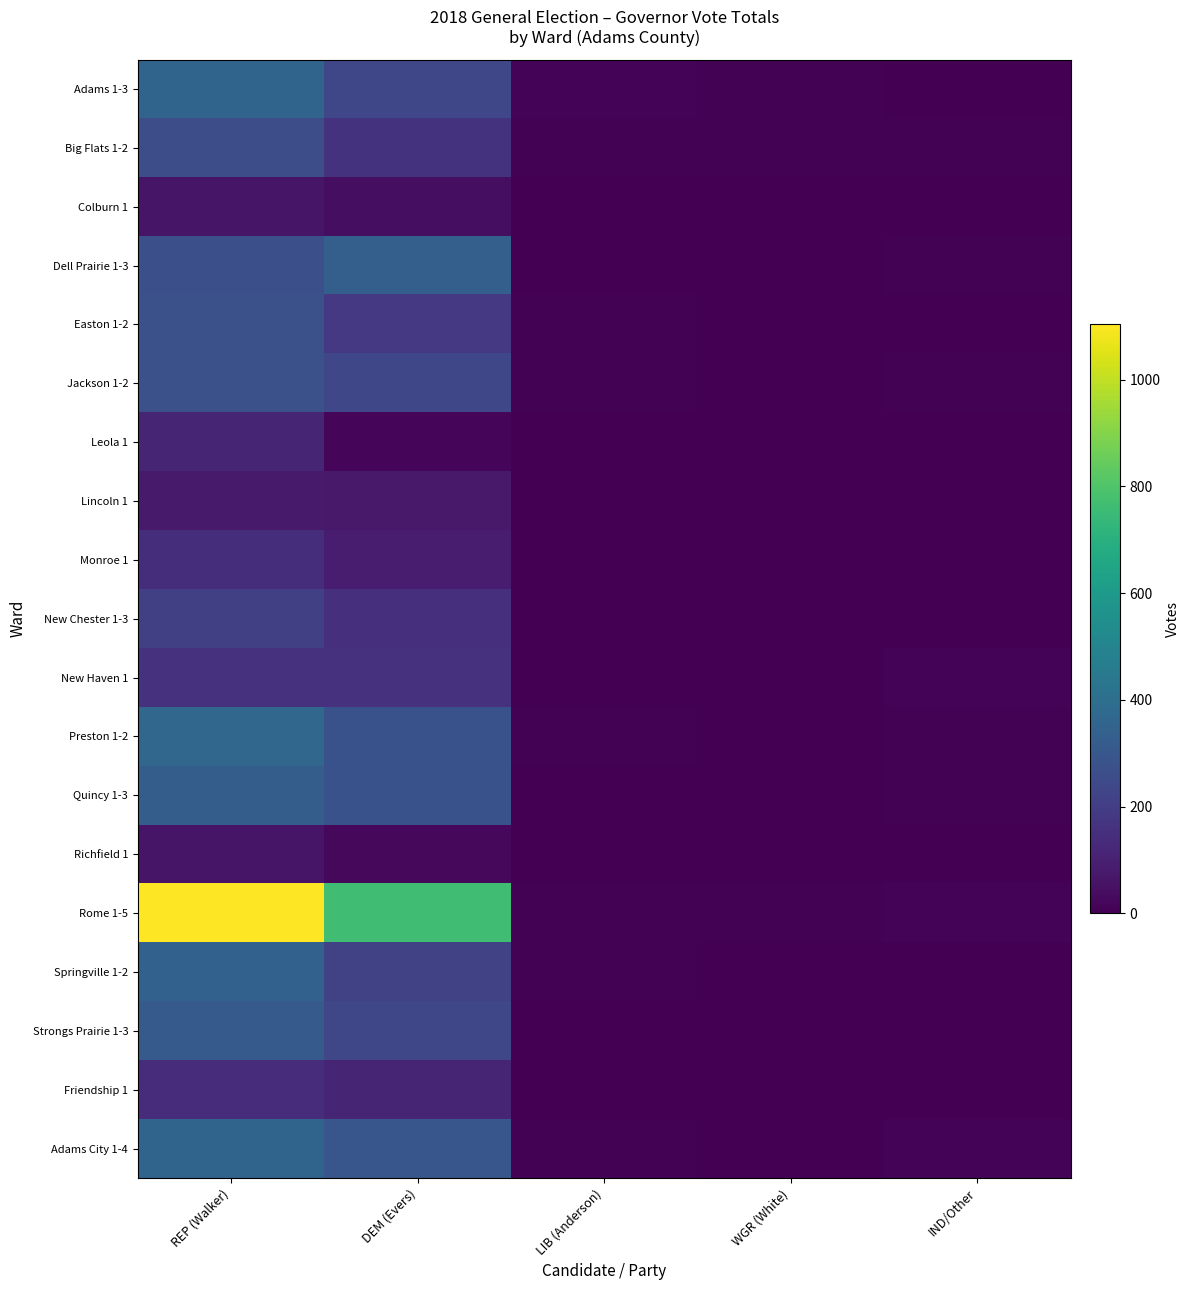

Reading left to right, list all the values displayed in this chart.

Adams 1-3: REP (Walker)=356	DEM (Evers)=233	LIB (Anderson)=9	WGR (White)=6	IND/Other=3
Big Flats 1-2: REP (Walker)=262	DEM (Evers)=162	LIB (Anderson)=5	WGR (White)=6	IND/Other=5
Colburn 1: REP (Walker)=63	DEM (Evers)=40	LIB (Anderson)=1	WGR (White)=0	IND/Other=1
Dell Prairie 1-3: REP (Walker)=270	DEM (Evers)=333	LIB (Anderson)=1	WGR (White)=4	IND/Other=8
Easton 1-2: REP (Walker)=272	DEM (Evers)=184	LIB (Anderson)=5	WGR (White)=0	IND/Other=3
Jackson 1-2: REP (Walker)=274	DEM (Evers)=235	LIB (Anderson)=7	WGR (White)=1	IND/Other=5
Leola 1: REP (Walker)=113	DEM (Evers)=19	LIB (Anderson)=0	WGR (White)=0	IND/Other=1
Lincoln 1: REP (Walker)=79	DEM (Evers)=74	LIB (Anderson)=1	WGR (White)=0	IND/Other=2
Monroe 1: REP (Walker)=145	DEM (Evers)=88	LIB (Anderson)=0	WGR (White)=1	IND/Other=0
New Chester 1-3: REP (Walker)=209	DEM (Evers)=152	LIB (Anderson)=4	WGR (White)=2	IND/Other=2
New Haven 1: REP (Walker)=158	DEM (Evers)=158	LIB (Anderson)=2	WGR (White)=1	IND/Other=9
Preston 1-2: REP (Walker)=364	DEM (Evers)=279	LIB (Anderson)=5	WGR (White)=2	IND/Other=6
Quincy 1-3: REP (Walker)=325	DEM (Evers)=277	LIB (Anderson)=4	WGR (White)=3	IND/Other=5
Richfield 1: REP (Walker)=61	DEM (Evers)=23	LIB (Anderson)=0	WGR (White)=0	IND/Other=0
Rome 1-5: REP (Walker)=1104	DEM (Evers)=766	LIB (Anderson)=7	WGR (White)=7	IND/Other=11
Springville 1-2: REP (Walker)=341	DEM (Evers)=219	LIB (Anderson)=6	WGR (White)=1	IND/Other=4
Strongs Prairie 1-3: REP (Walker)=312	DEM (Evers)=235	LIB (Anderson)=4	WGR (White)=3	IND/Other=4
Friendship 1: REP (Walker)=138	DEM (Evers)=113	LIB (Anderson)=0	WGR (White)=1	IND/Other=2
Adams City 1-4: REP (Walker)=356	DEM (Evers)=294	LIB (Anderson)=6	WGR (White)=4	IND/Other=9